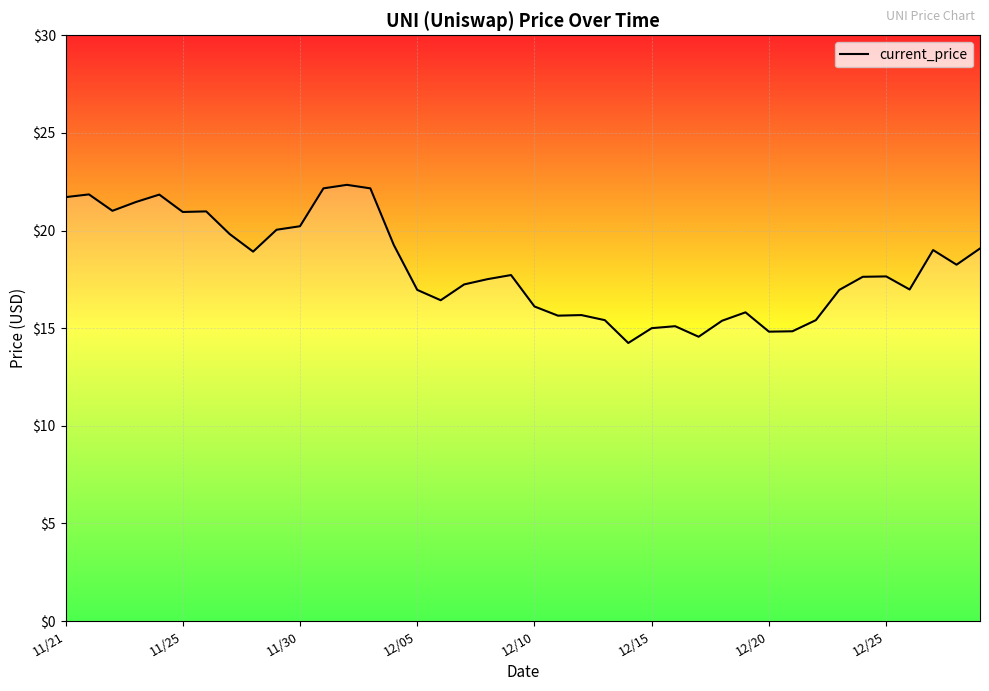

What is the difference between the maximum and minimum values?

8.1